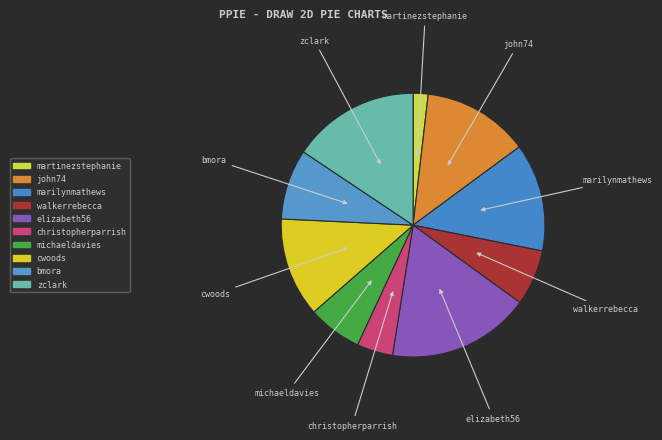

Which category has the biggest portion of the pie?

elizabeth56